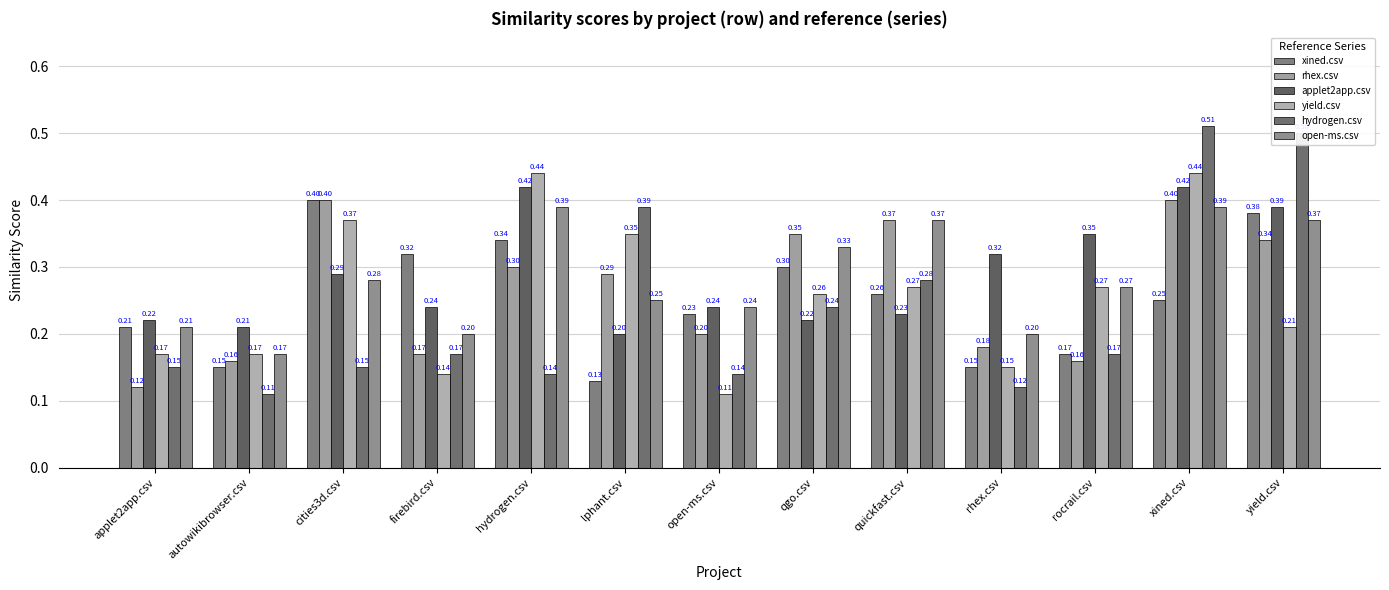

Count the applet2app.csv values in the range 0 to 1.

13